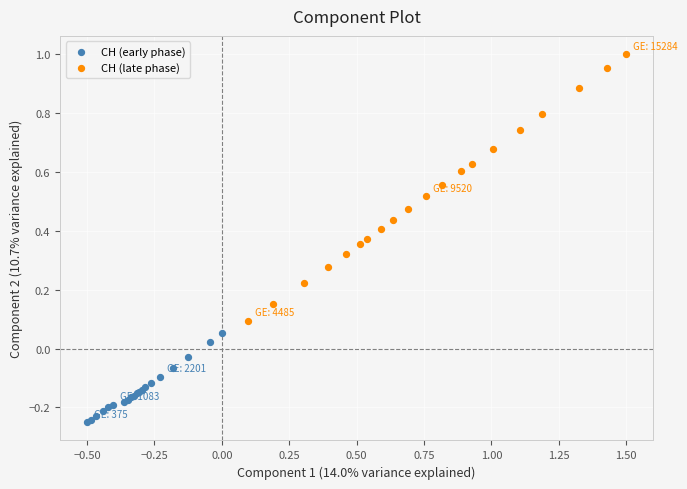

What are all the series names shown in the legend?

CH (early phase), CH (late phase)